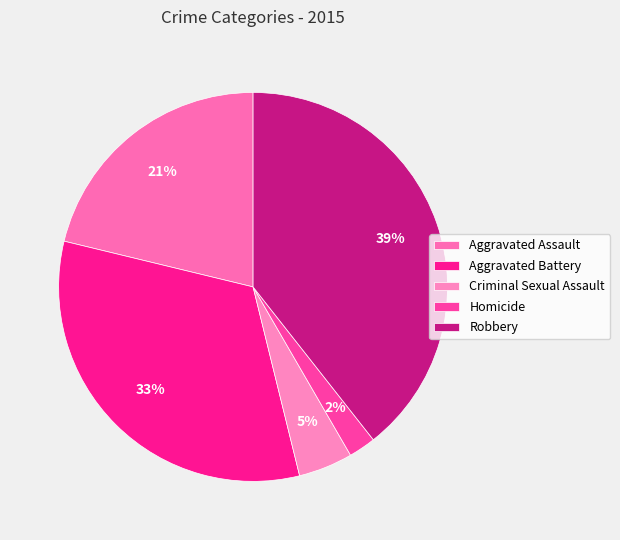

To the nearest percent, what is the average slice percentage?

20%